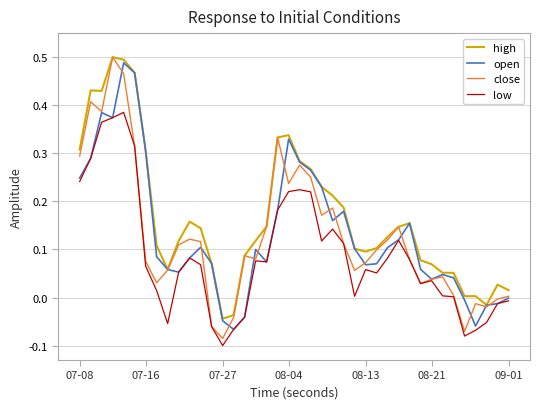

True or false: low and high intersect in this chart.

False